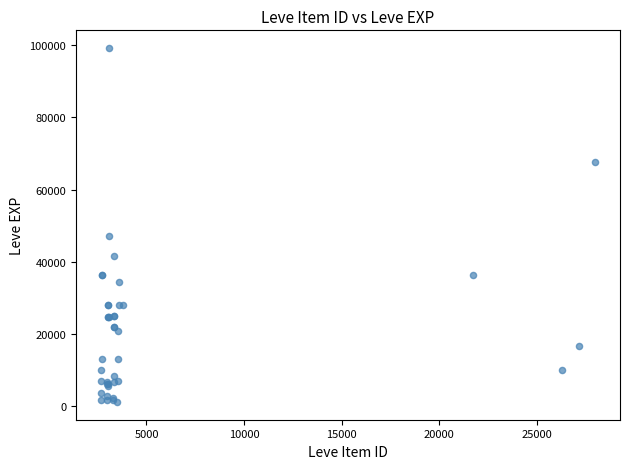

What Y value in the scatter plot is closest to 50190?

47200